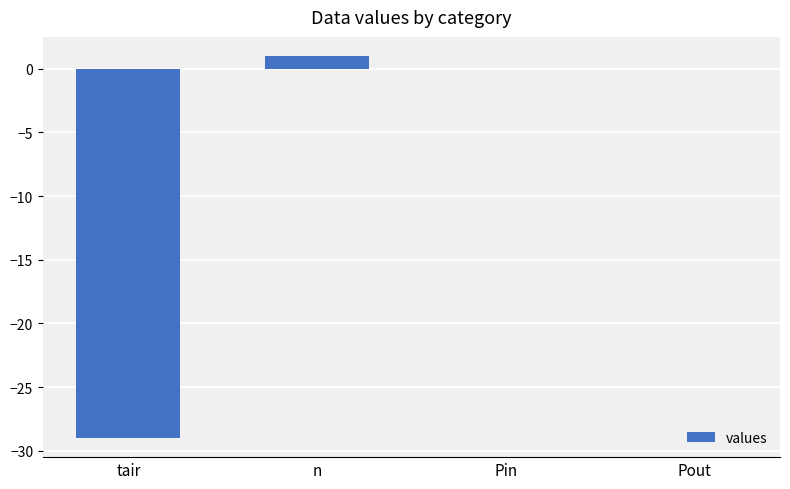

Count the number of data series in this chart.

1